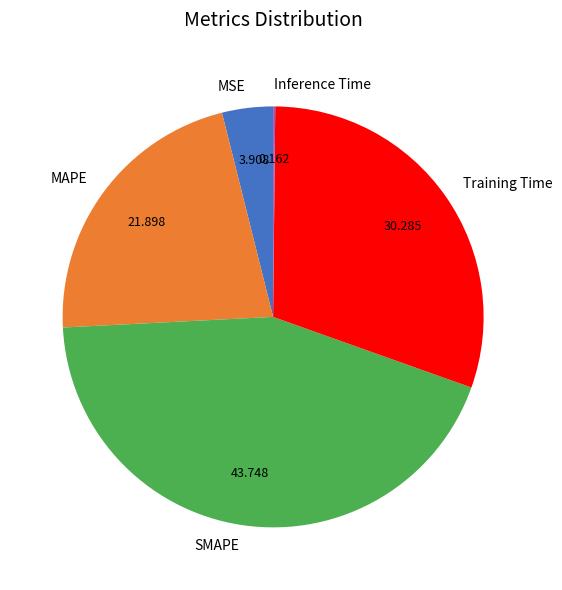

Which slice is the largest?

SMAPE